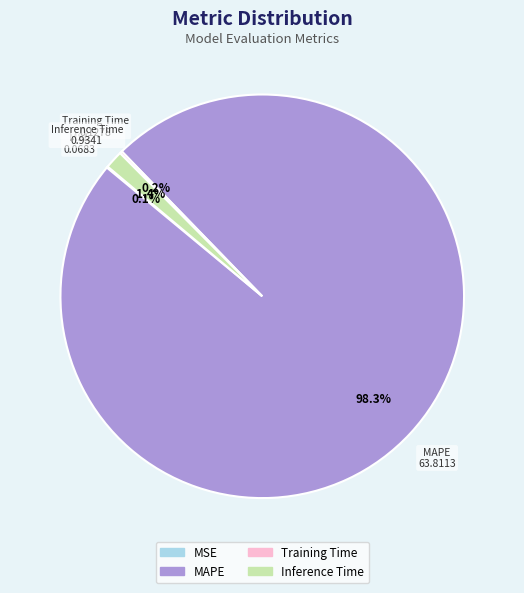

What is the largest slice in the pie chart?

MAPE